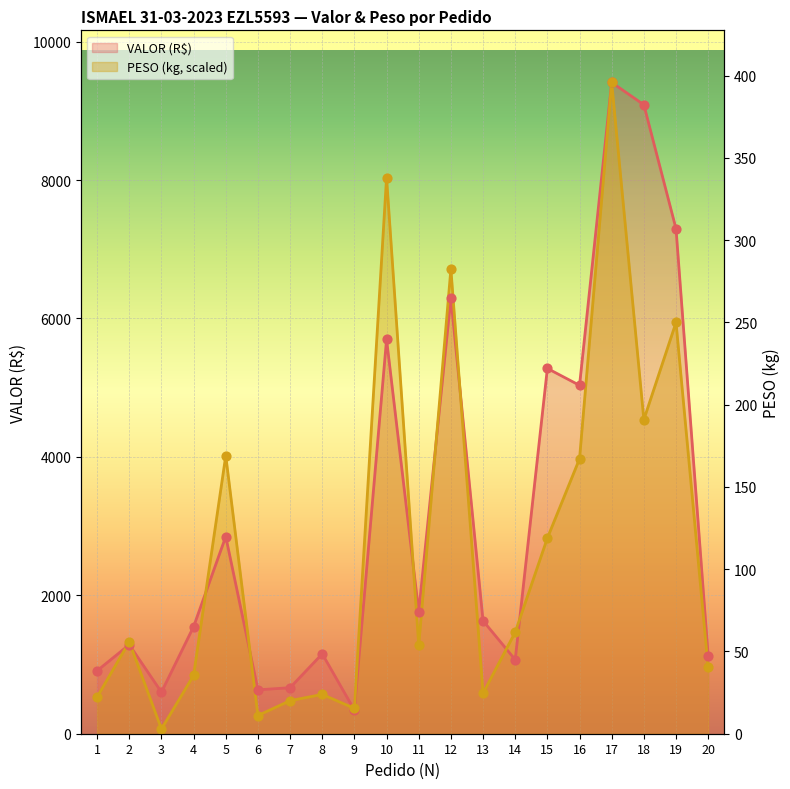

Which series has the largest Y range (max minus min)?

PESO